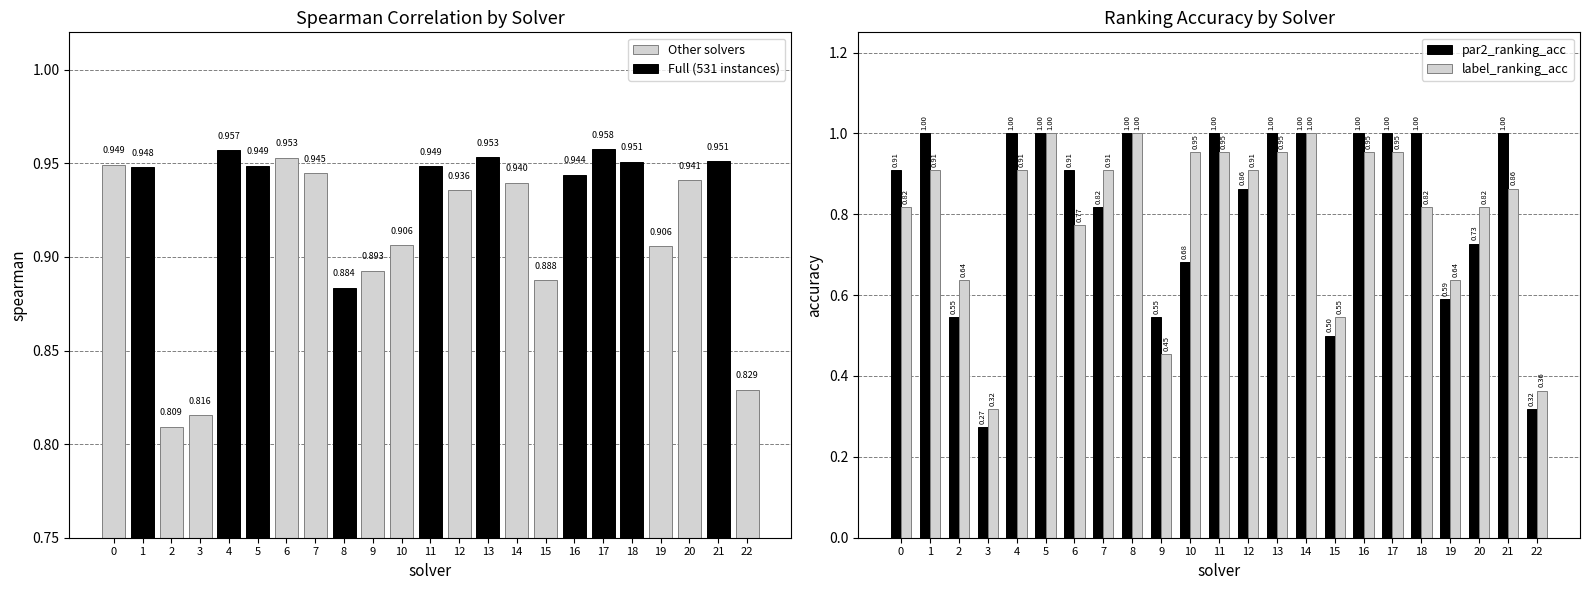

Which series changed the most between 6 and 15?

par2_ranking_acc